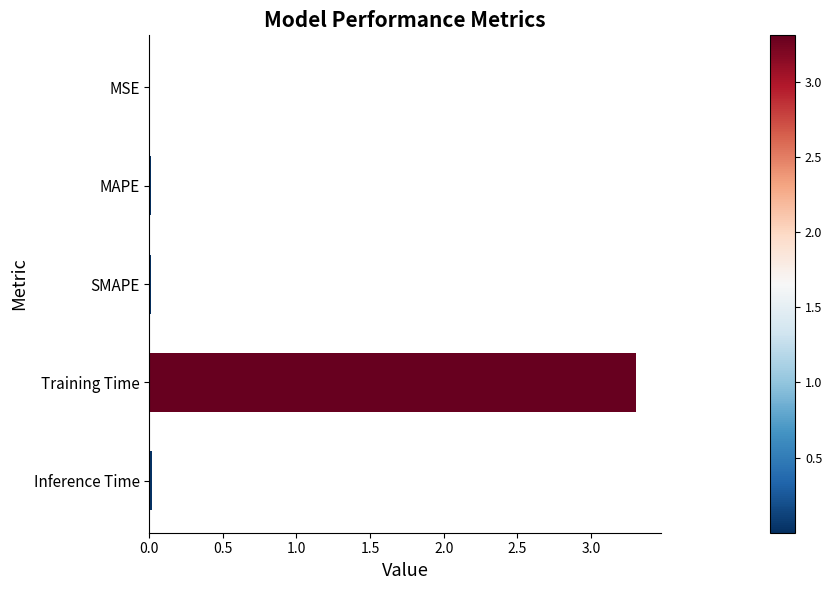

What is the average value?

0.7